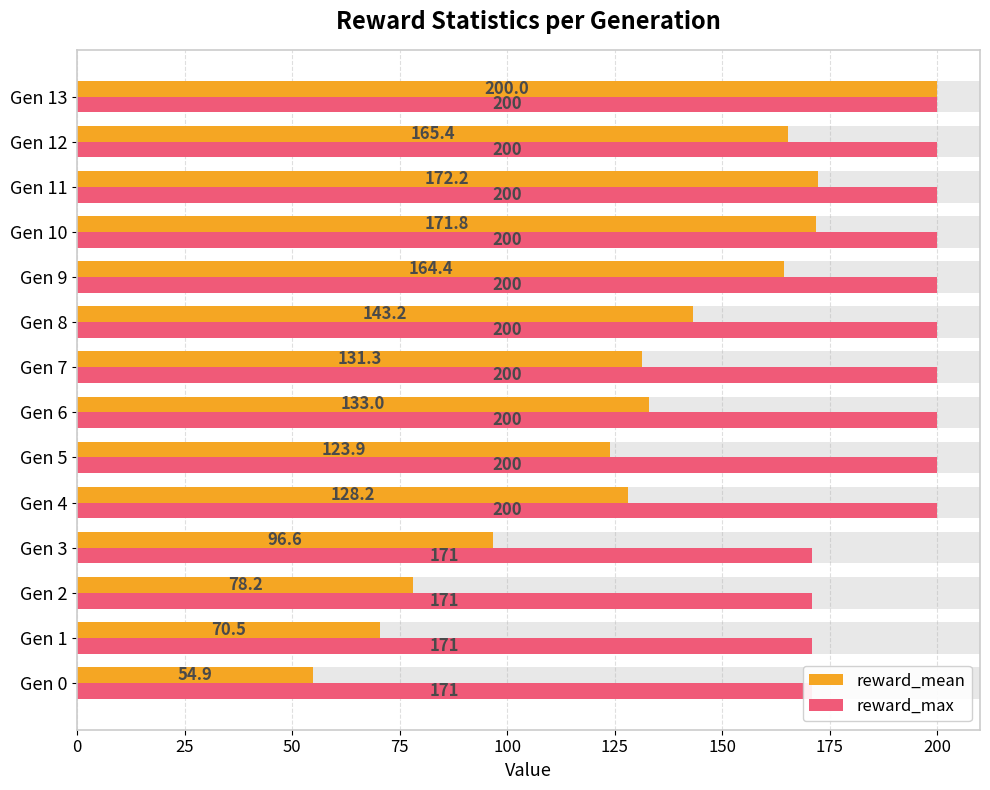

What is the value of the reward_max bar at the 14th from the left?

200.0